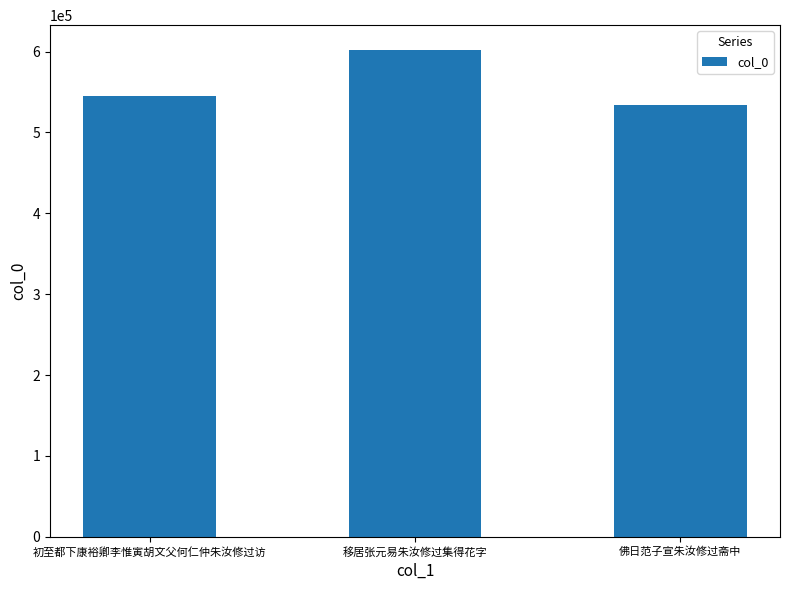

How many data points are less than 544729?

1